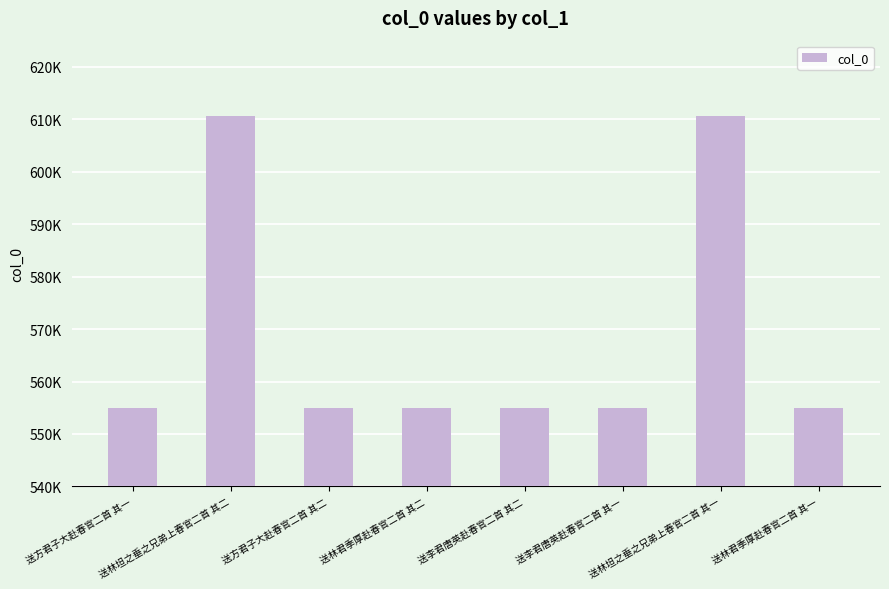

Reading left to right, extract all data points from this chart.

555015	610643	555016	555020	555018	555017	610642	555019